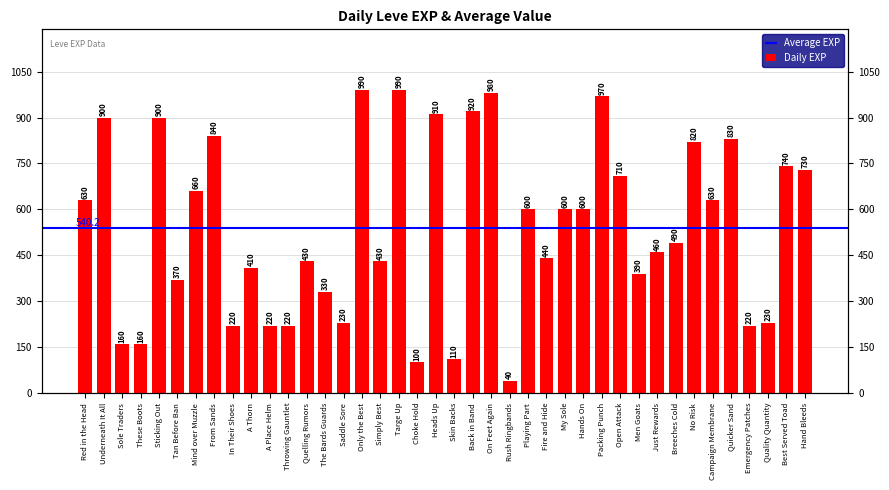

Count the number of categories in the chart.

40